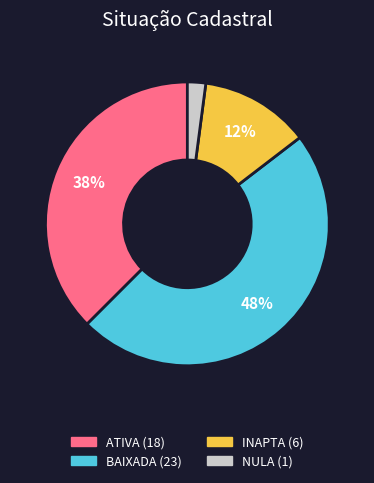

Does INAPTA represent more than half of the total?

No